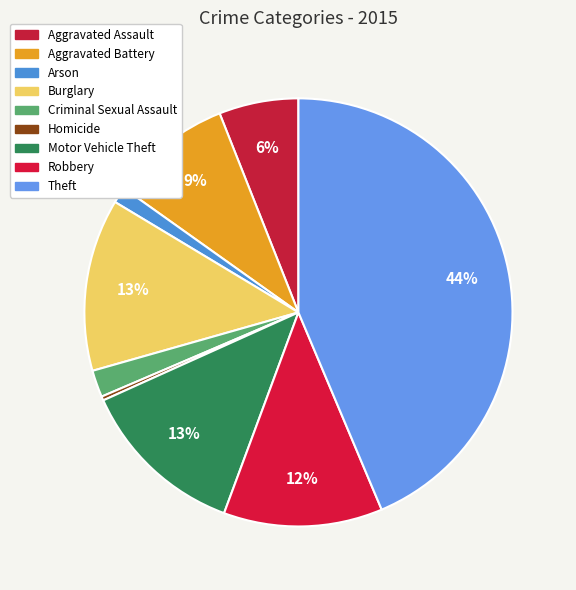

Between Burglary and Aggravated Battery, which is larger?

Burglary